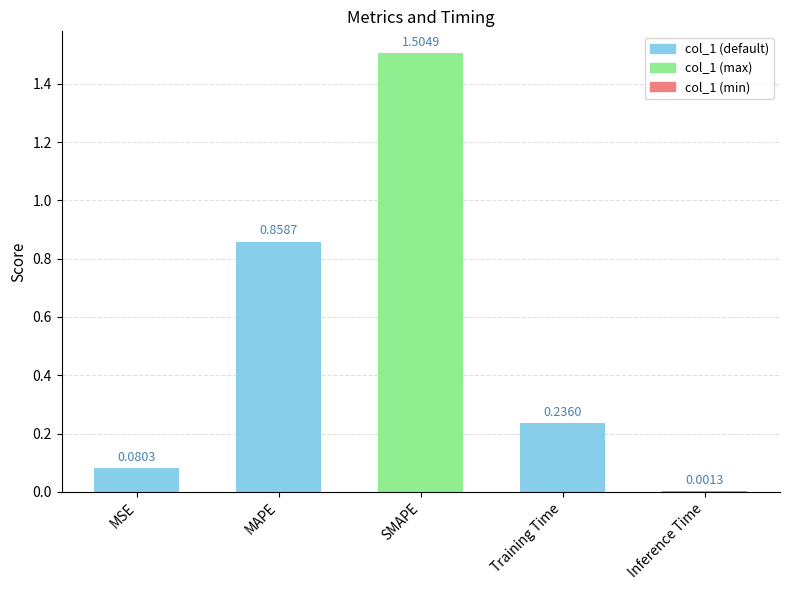

What is the change in value from SMAPE to Inference Time?

-1.5